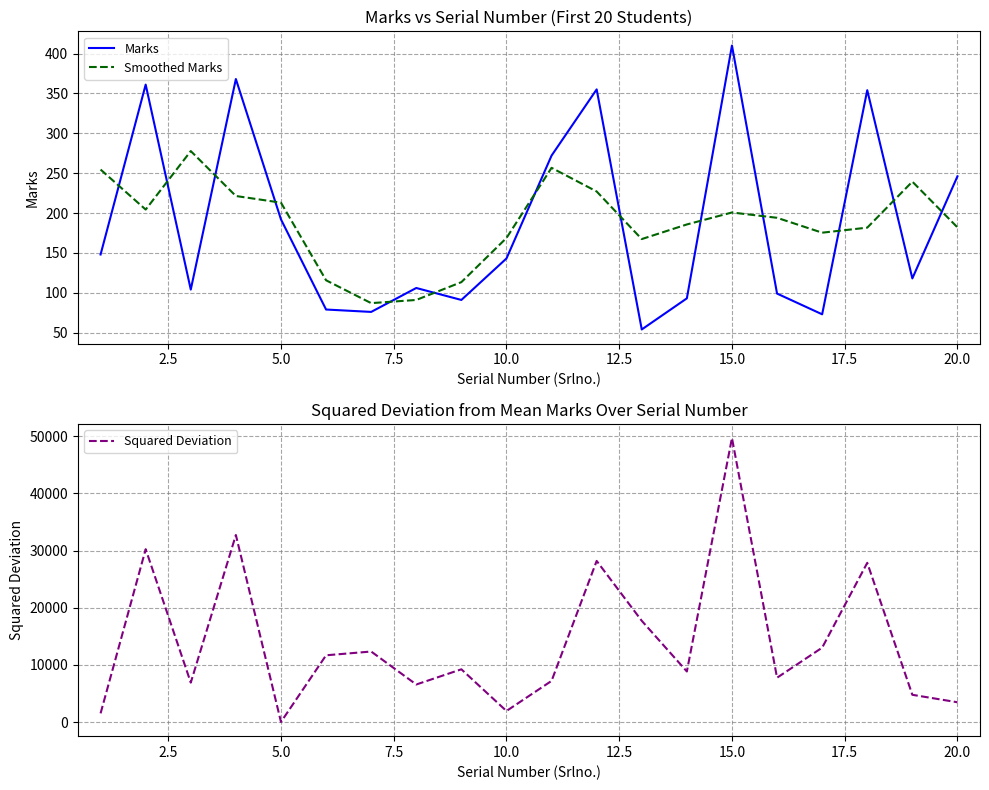

How many interior local peaks does the Smoothed Marks series have?

4